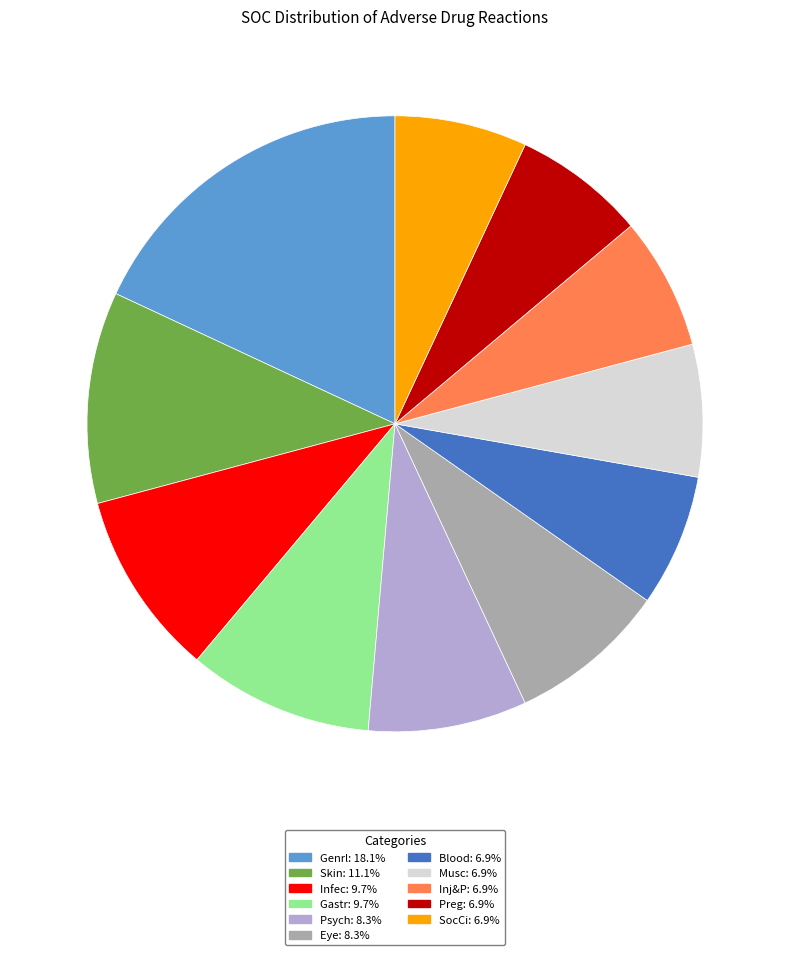

Is Blood the majority of the pie?

No